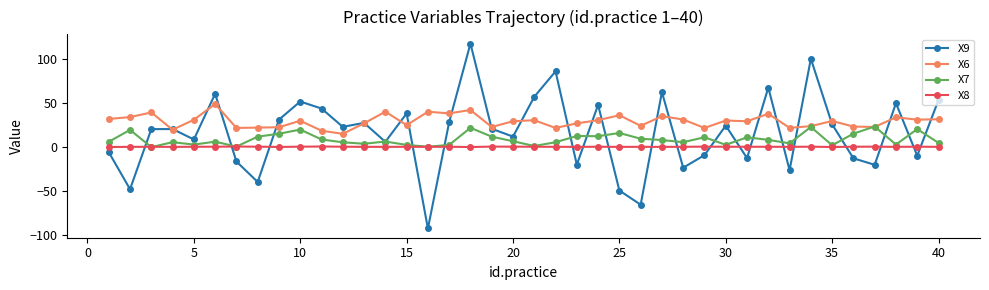

What is the value of the X6 point at the 25th from the left?

36.4